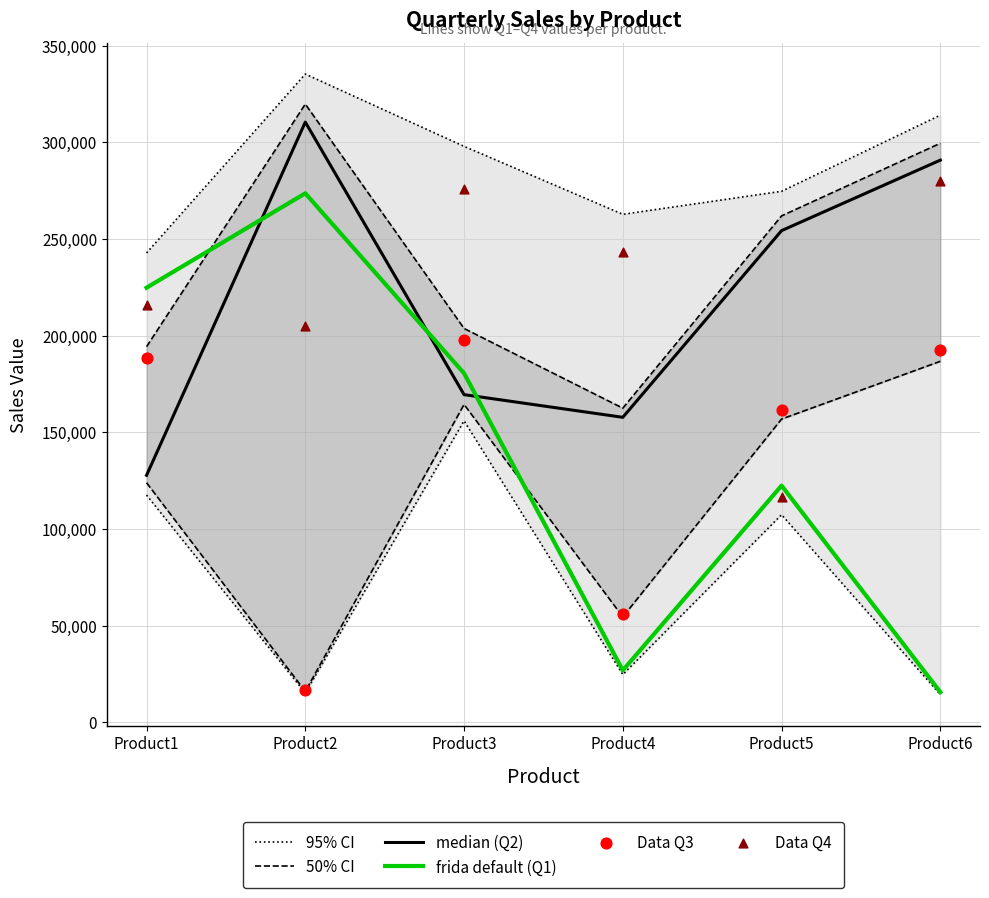

At how many categories does at least one series exceed 156200?

6